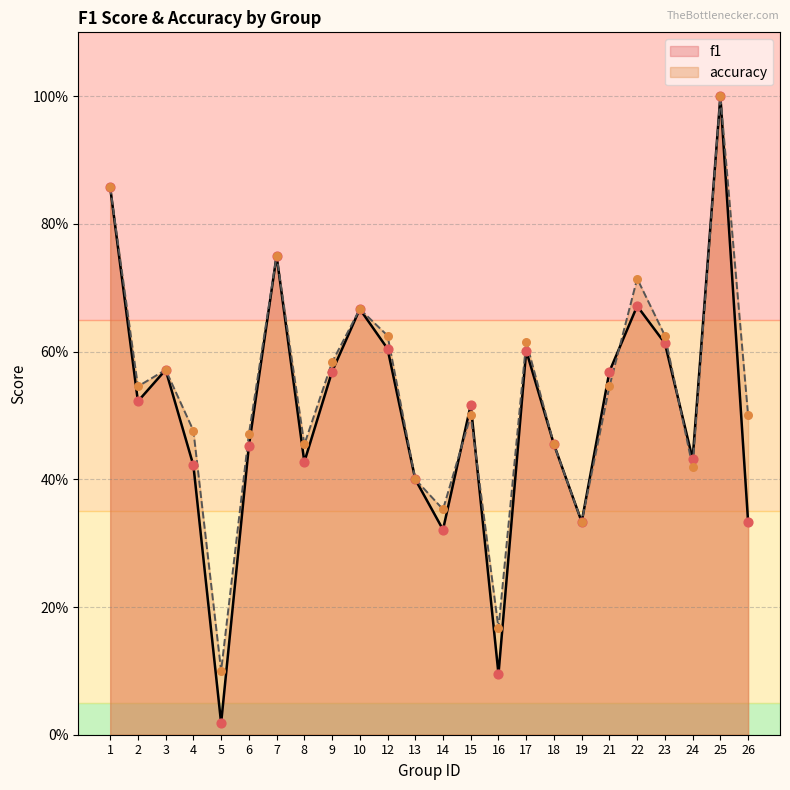

Is the value of f1 at 23 greater than the value of accuracy at 8?

Yes